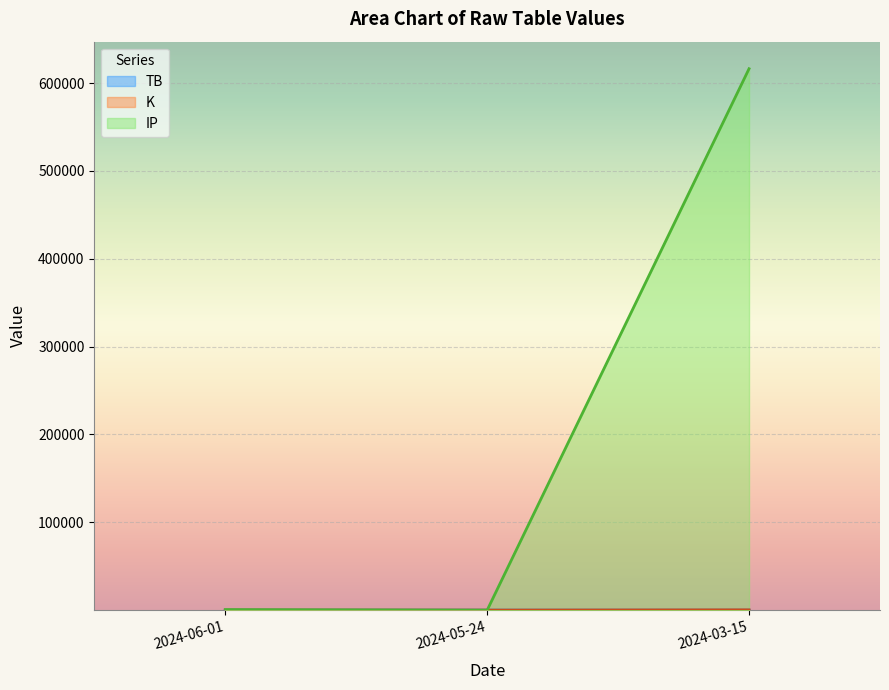

How many lines are shown in the chart?

3